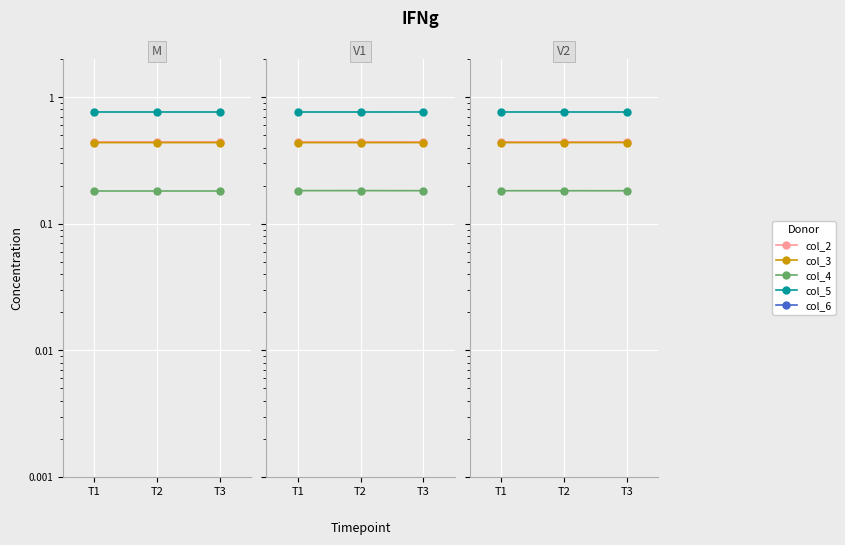

Which series changed the most between T1 and T2?

col_3